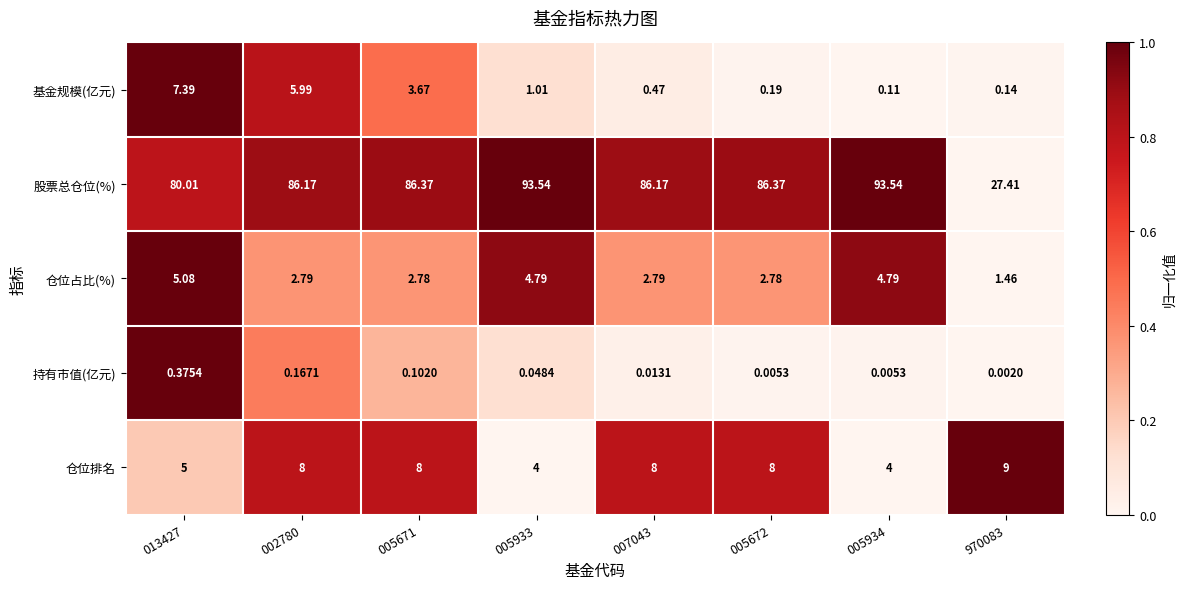

List the series in order of their peak value, lowest first.

持有市值(亿元), 仓位占比(%), 基金规模(亿元), 仓位排名, 股票总仓位(%)